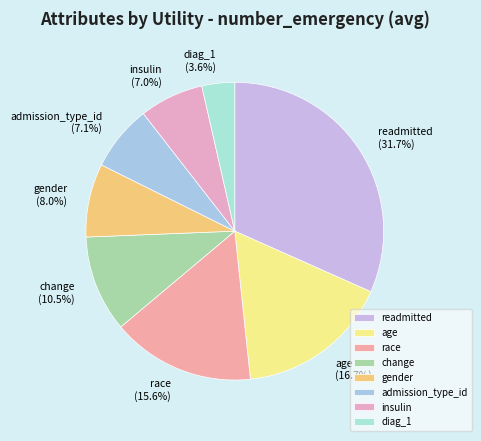

To the nearest percent, what percentage of the pie is readmitted?

32%